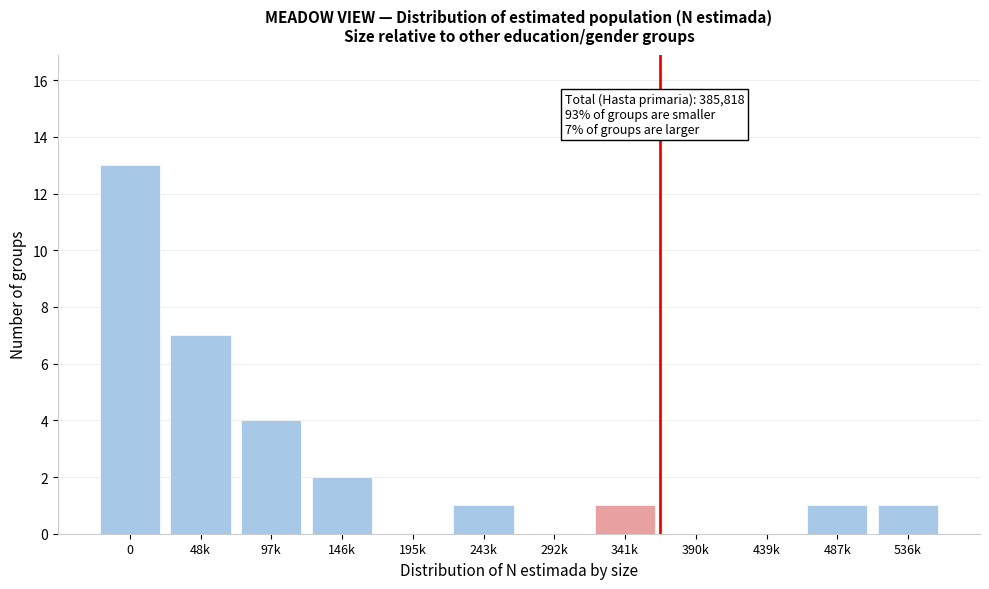

Reading left to right, transcribe all the data shown in this chart.

0=13	48k=7	97k=4	146k=2	195k=0	243k=1	292k=0	341k=1	390k=0	439k=0	487k=1	536k=1